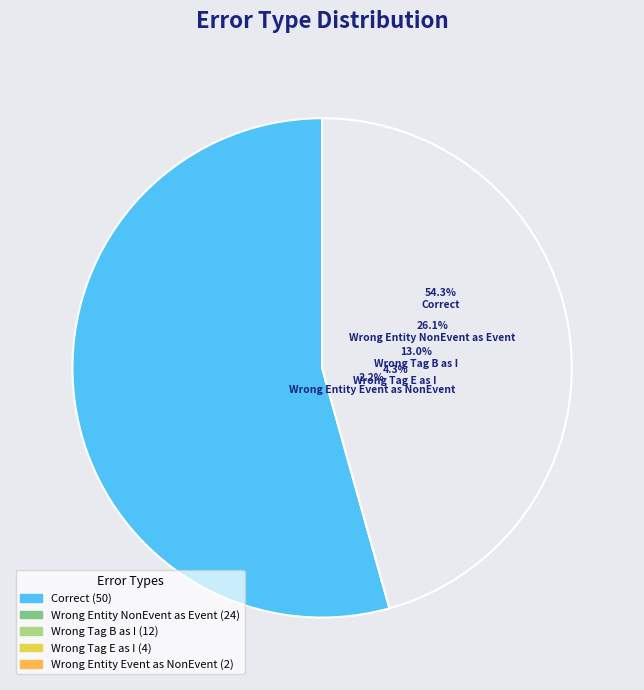

How much of the chart is everything except Wrong_Entity_Event_as_NonEvent?

97.8%